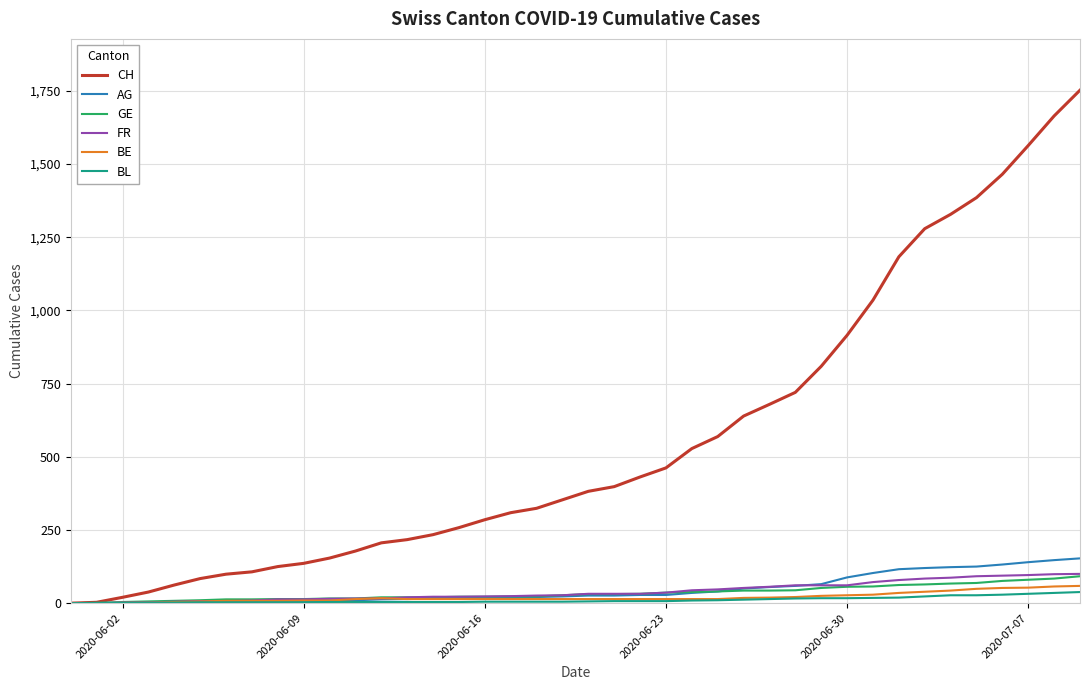

Which series has the largest total across all categories?

CH